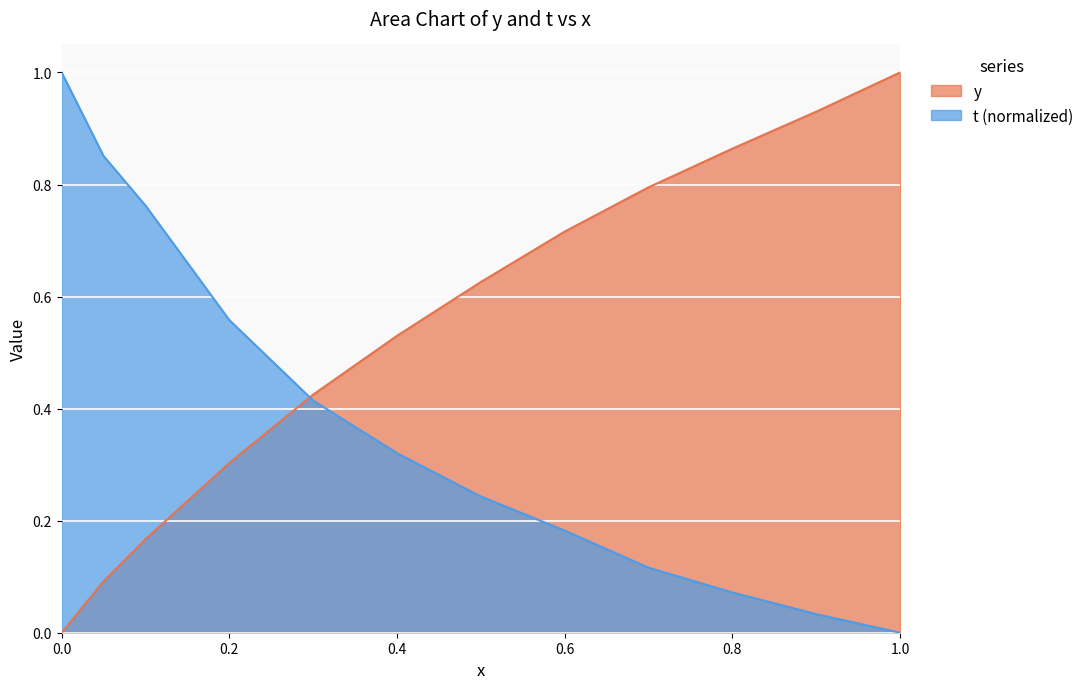

What is the highest value of the t series?

1.0